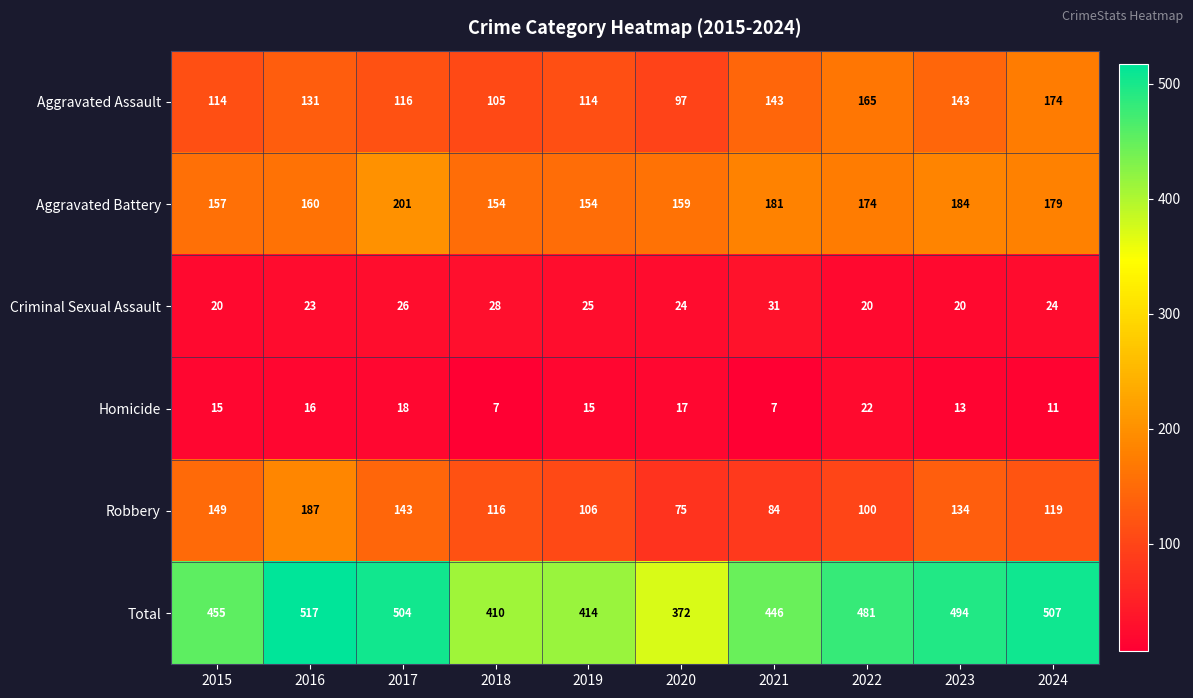

What is the difference between the Total values at 2022 and 2020?

109